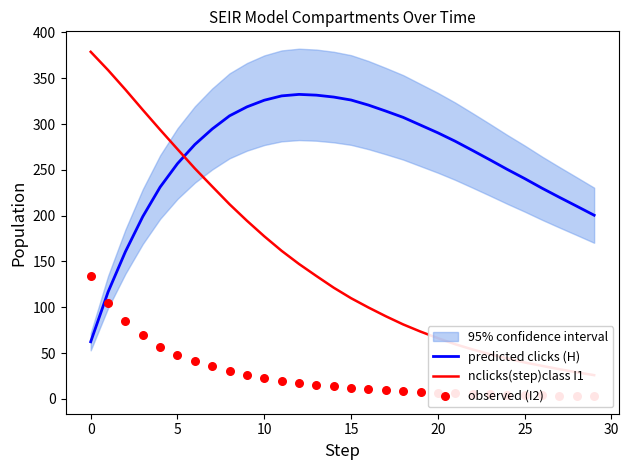

What are all the series names shown in the legend?

predicted clicks (H), nclicks(step)class I1, observed (I2)